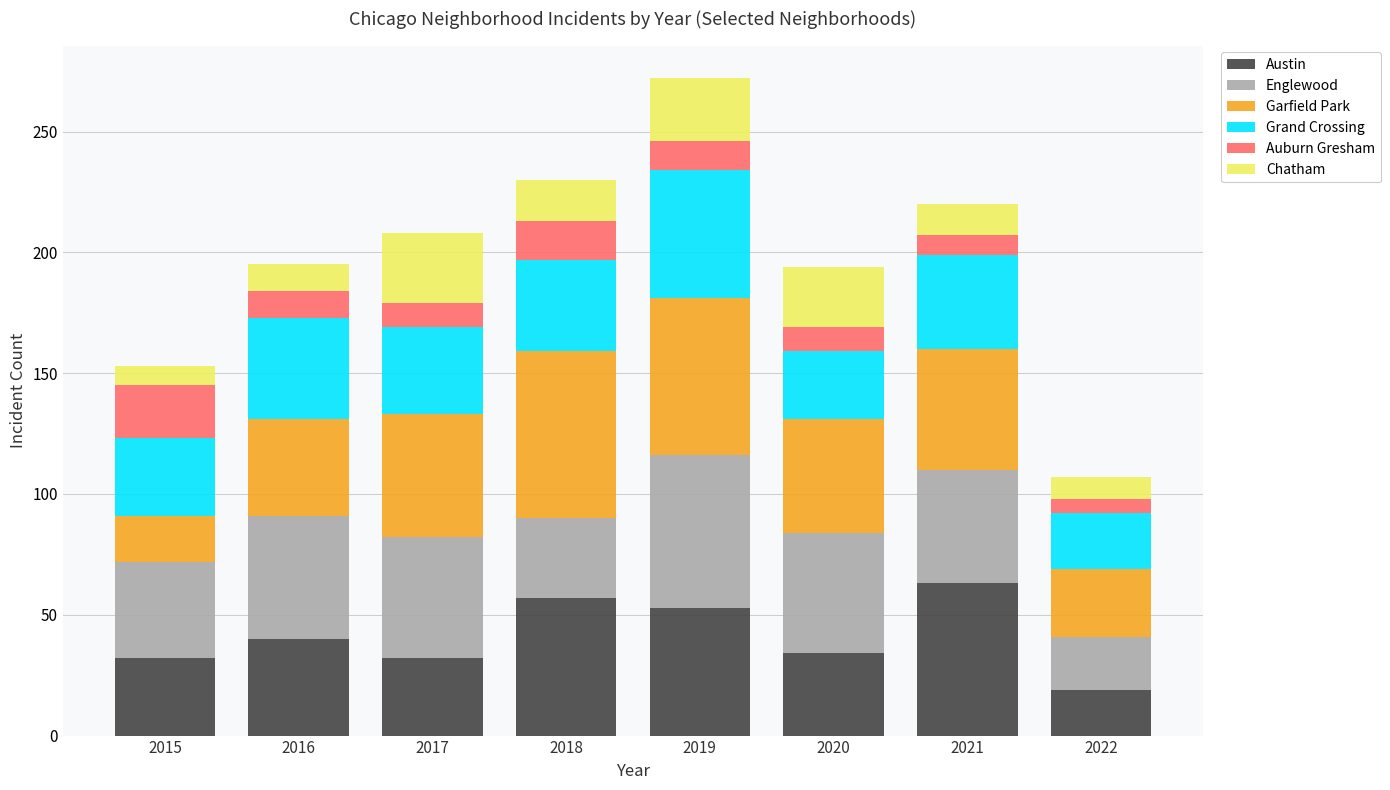

How many categories are shown in the chart?

8